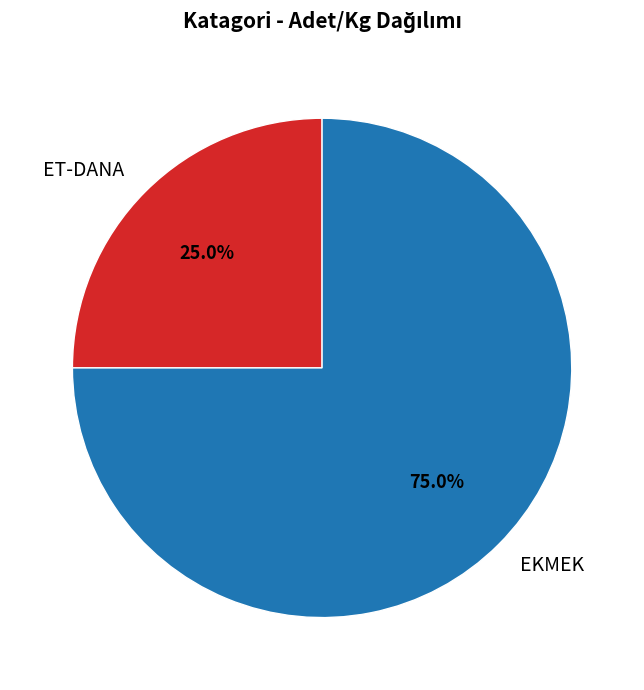

Which category has the biggest portion of the pie?

EKMEK